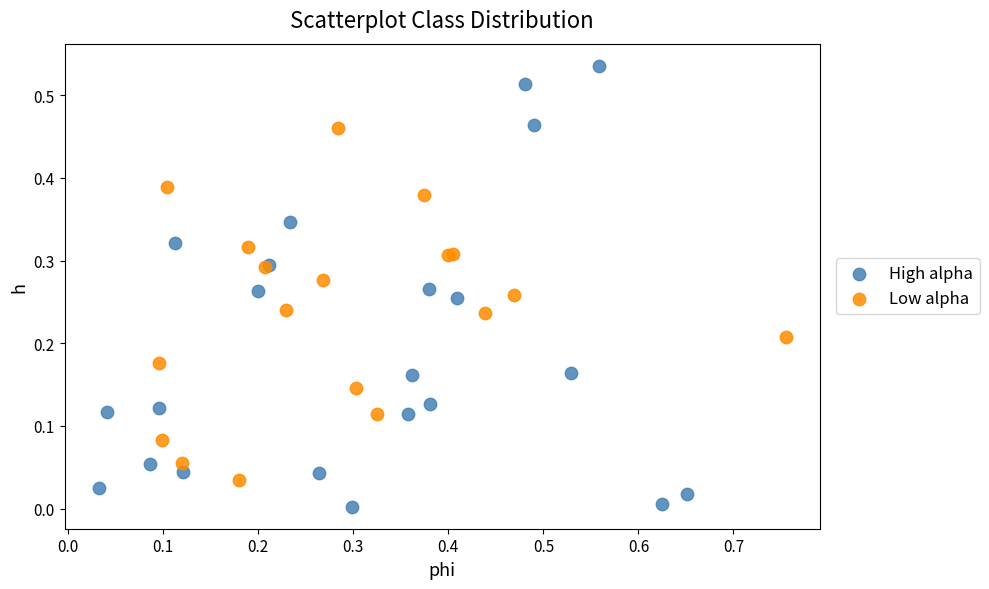

Which series contains the lowest Y value?

High alpha